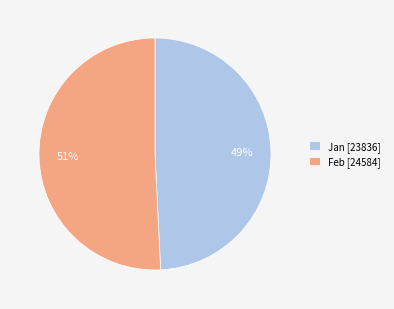

Is it true that Jan [23836] is 36% of the pie?

False